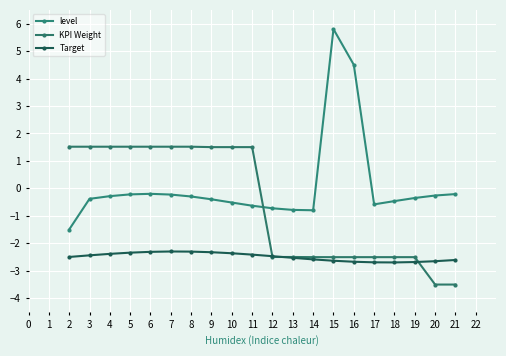

Rank the series by their maximum value, from highest to lowest.

level, KPI Weight, Target